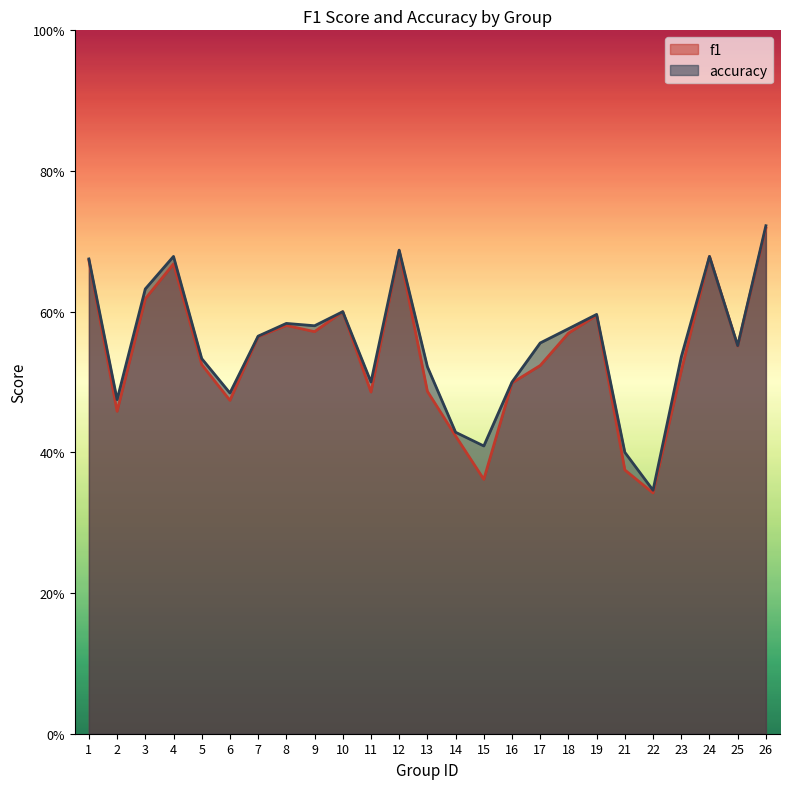

Between 8 and 14, which is larger?

8